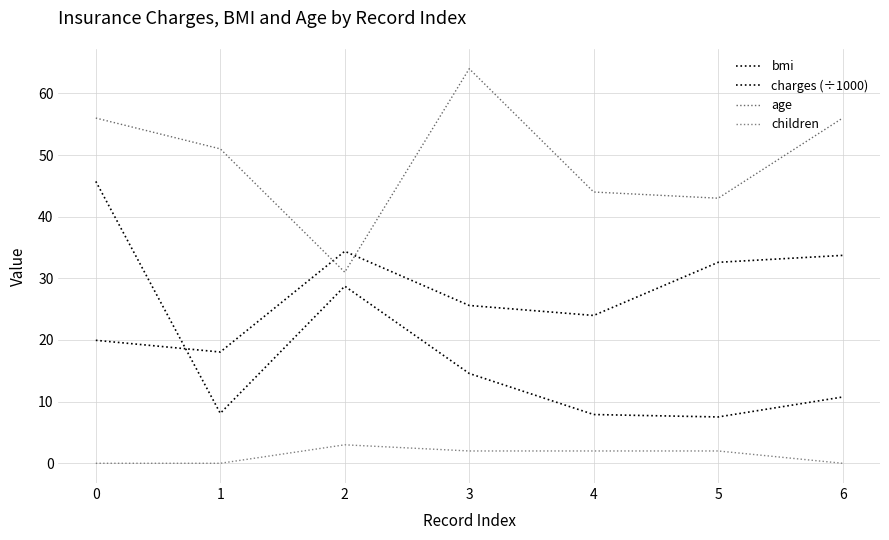

Where does the bmi series first go above 25?

2